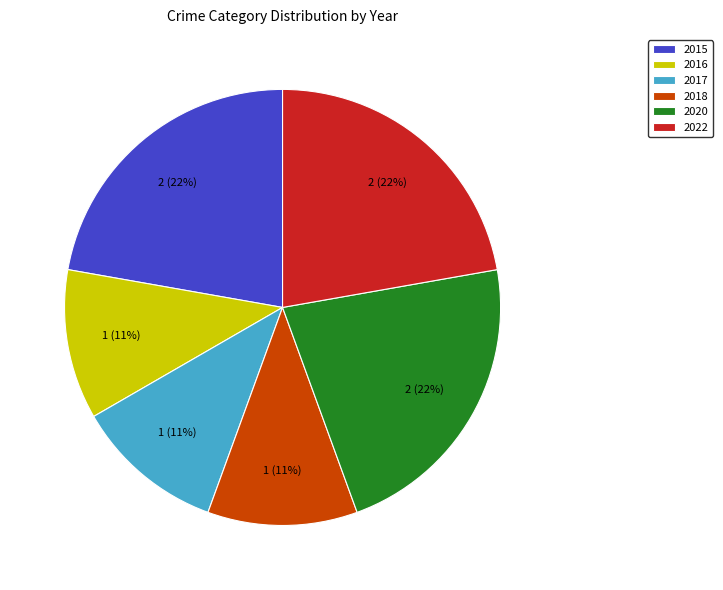

The 2015 slice represents 15% of the pie. True or false?

False